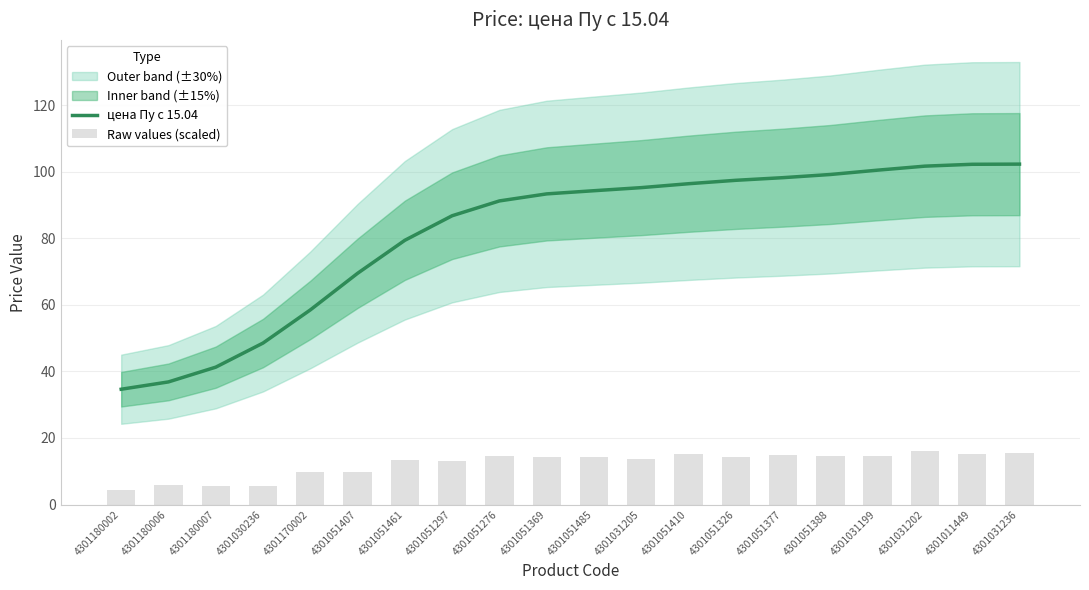

Is it true that цена Пу с 15.04 equals 91.3 at 4301051276?

True